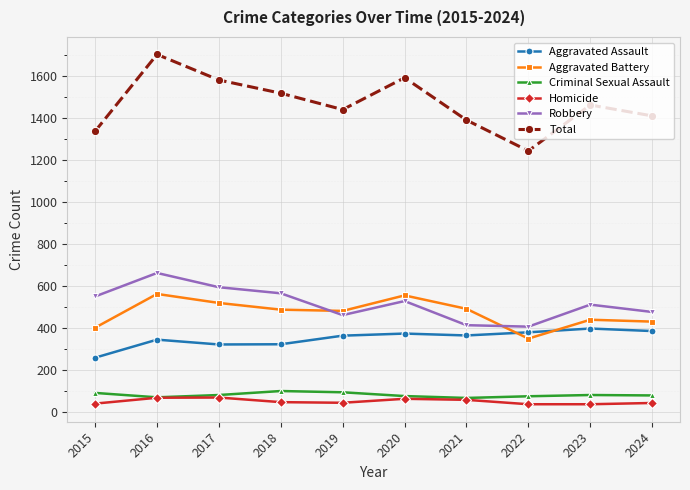

True or false: Total and Criminal Sexual Assault intersect in this chart.

False